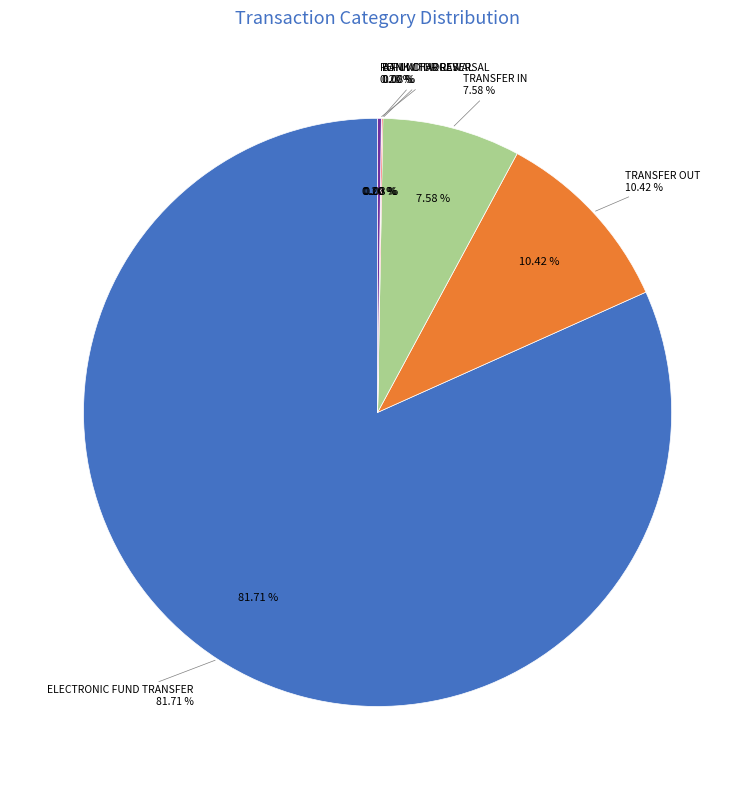

Is it true that TRANSFER OUT is 12% of the pie?

False